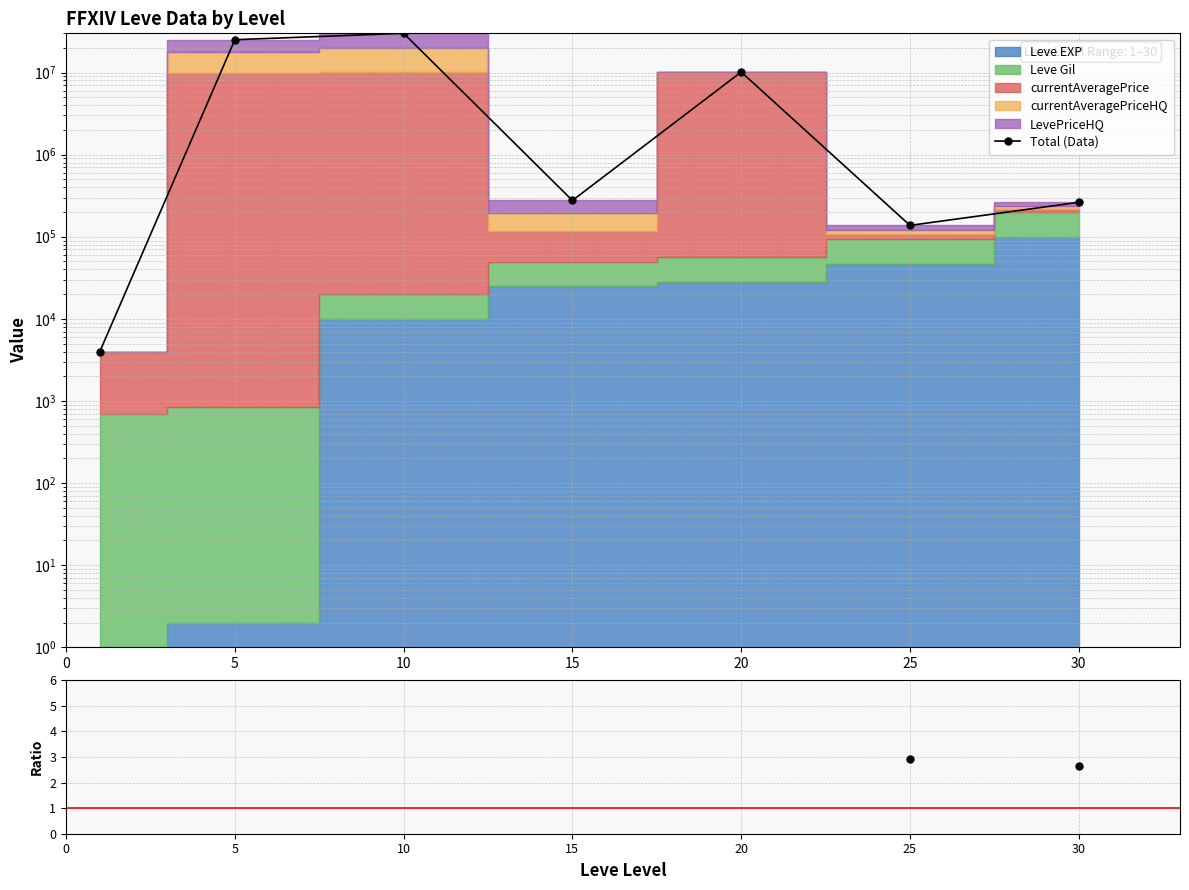

Reading left to right, transcribe all the data shown in this chart.

Total (Data): 3998.0	25090846.0	30019980.0	276607.0	10146038.0	137496.0	262572.0
Total/EXP: 3998.0	12545423.0	3005.0	11.2	362.2	2.9	2.6